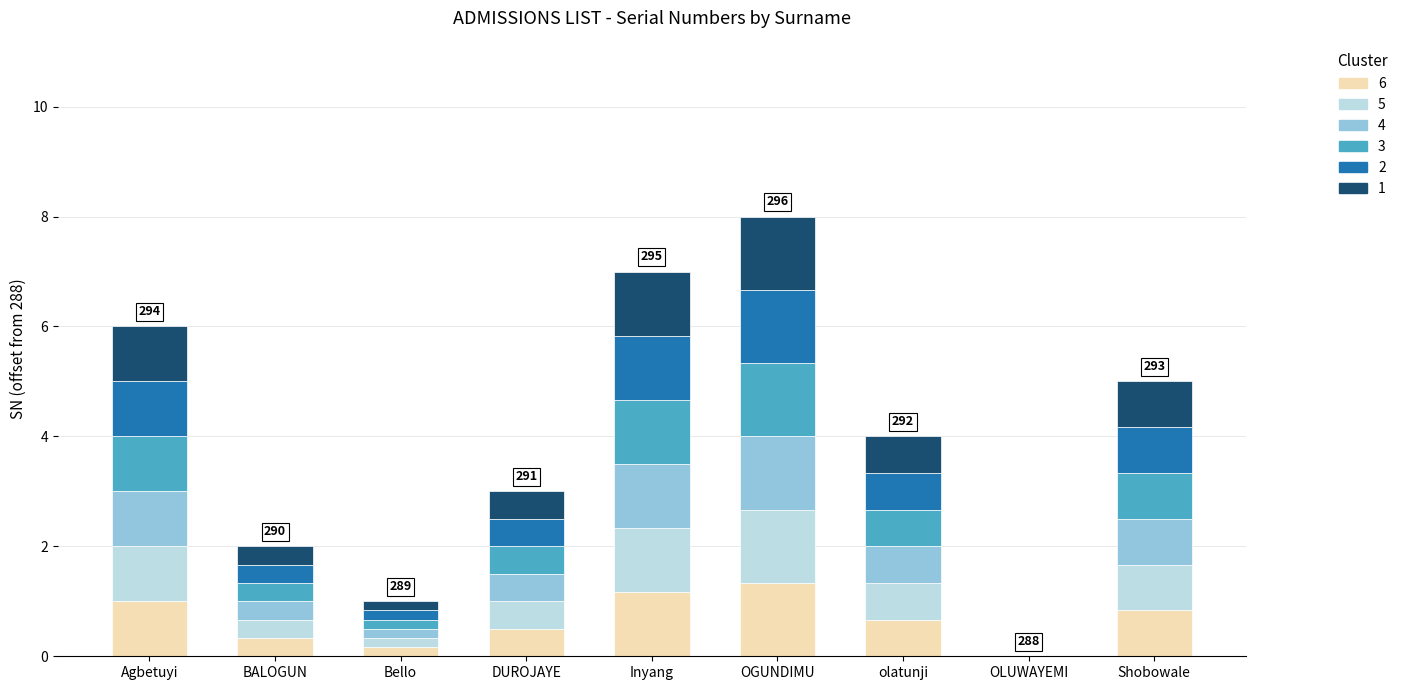

What is the sum of all 6 values?

6.0